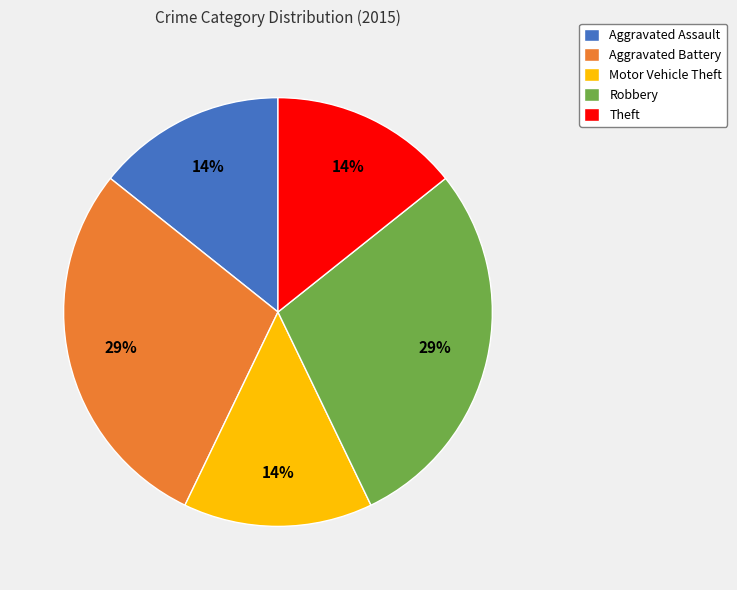

To the nearest percent, what is the average slice percentage?

20%